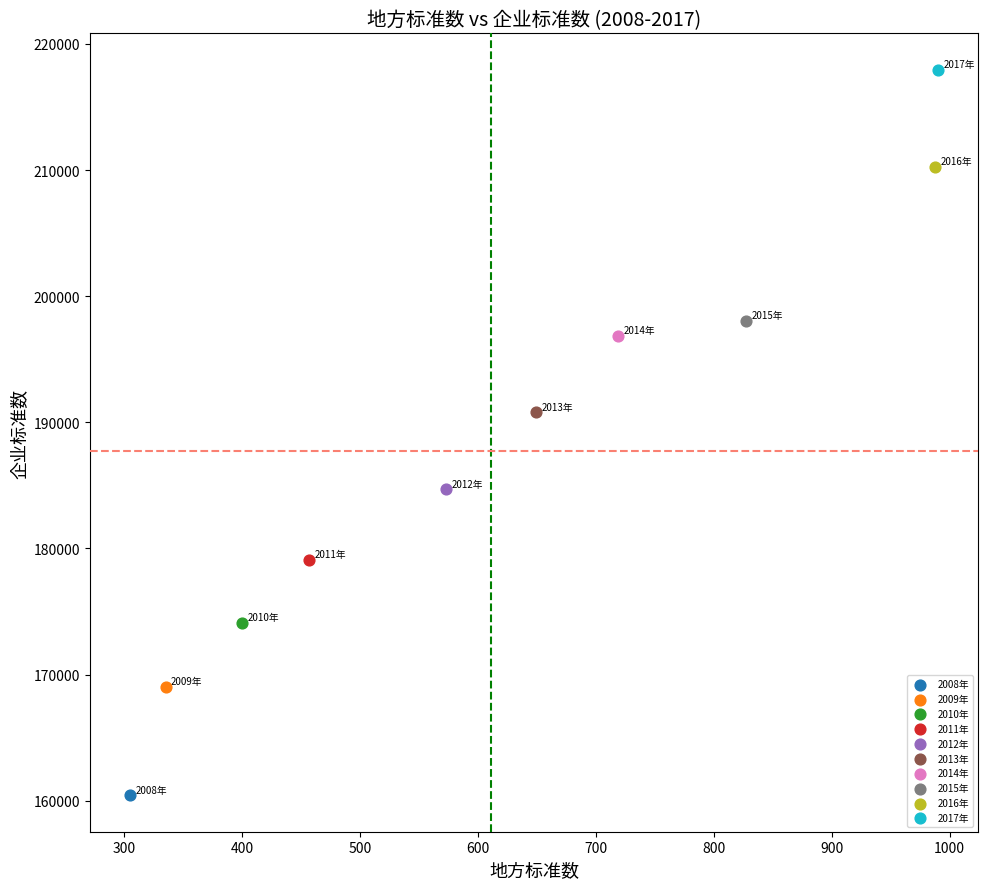

Which series contains the lowest Y value?

2008年